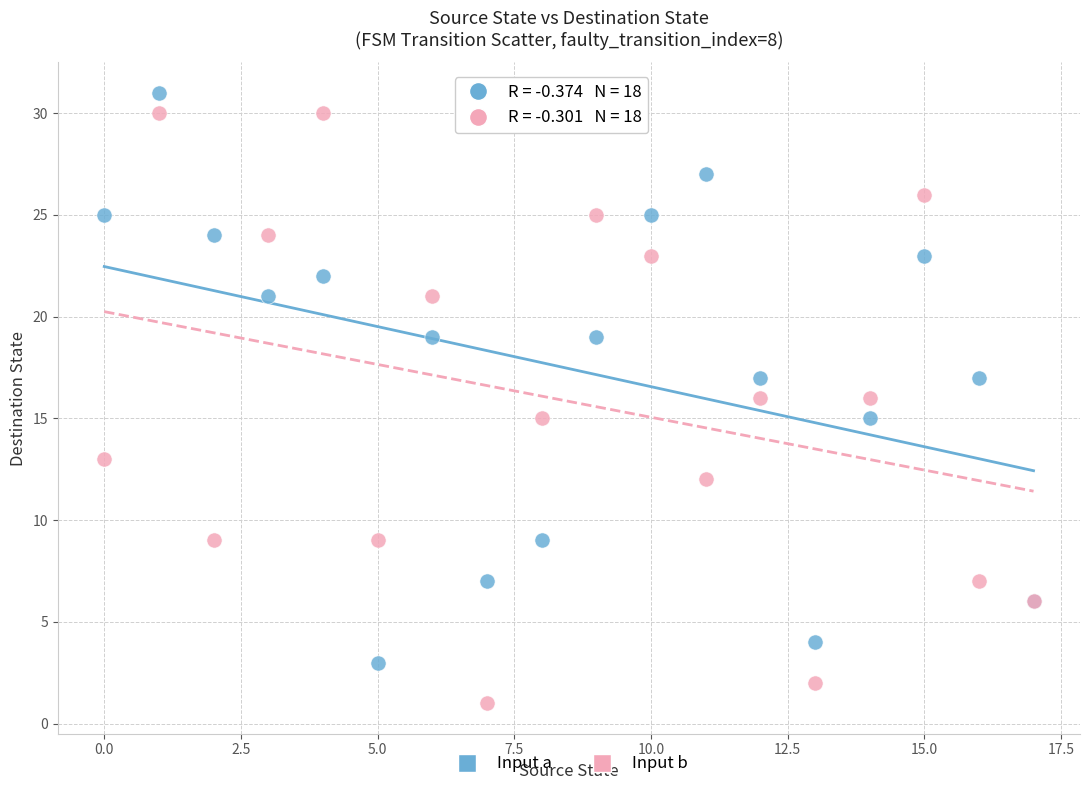

Which series reaches the minimum Y coordinate?

Input b